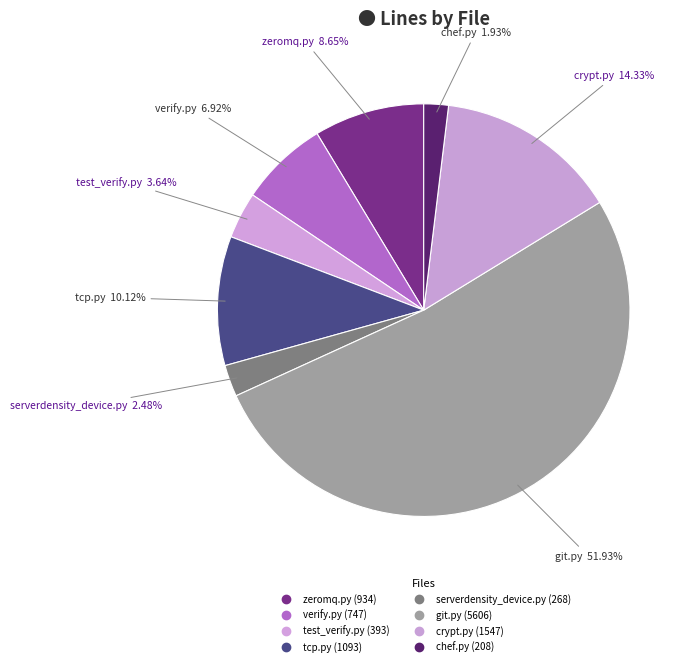

What percentage is the chef.py slice, to the nearest percent?

2%